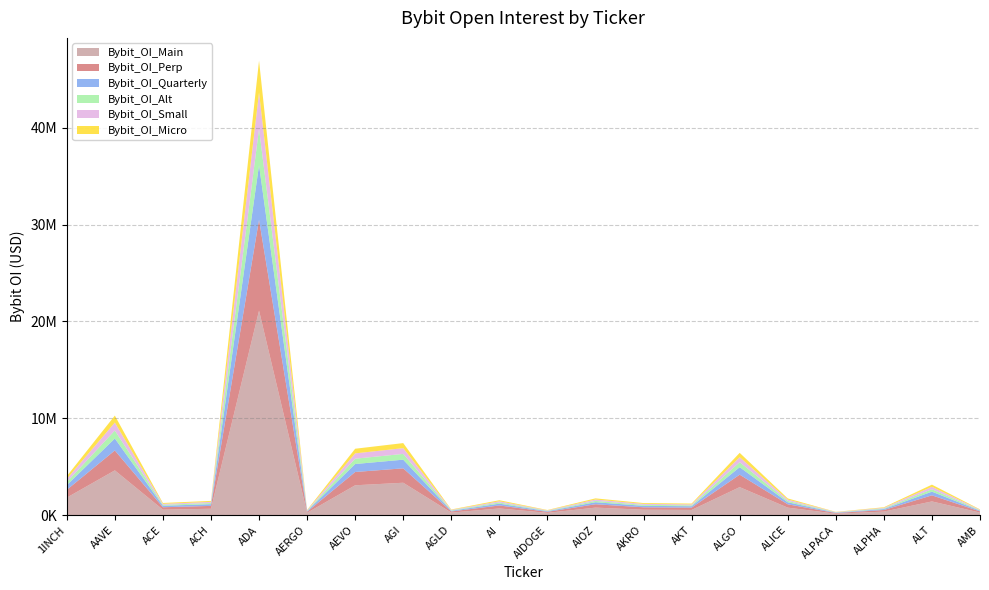

Reading right to left, what are all the values shown in this chart?

601094	3153484	820876	344816	1730996	6435028	1201391	1252371	1736613	535606	1544945	591489	7441607	6859190	543872	46916613	1477406	1261014	10280426	4025129